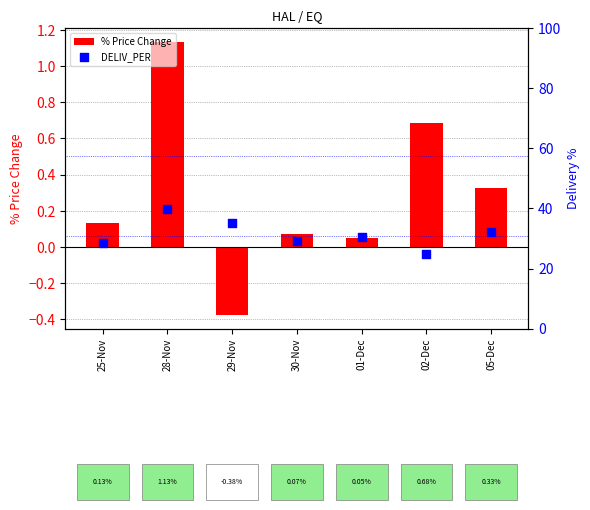

What are all the series names shown in the legend?

% Price Change, DELIV_PER